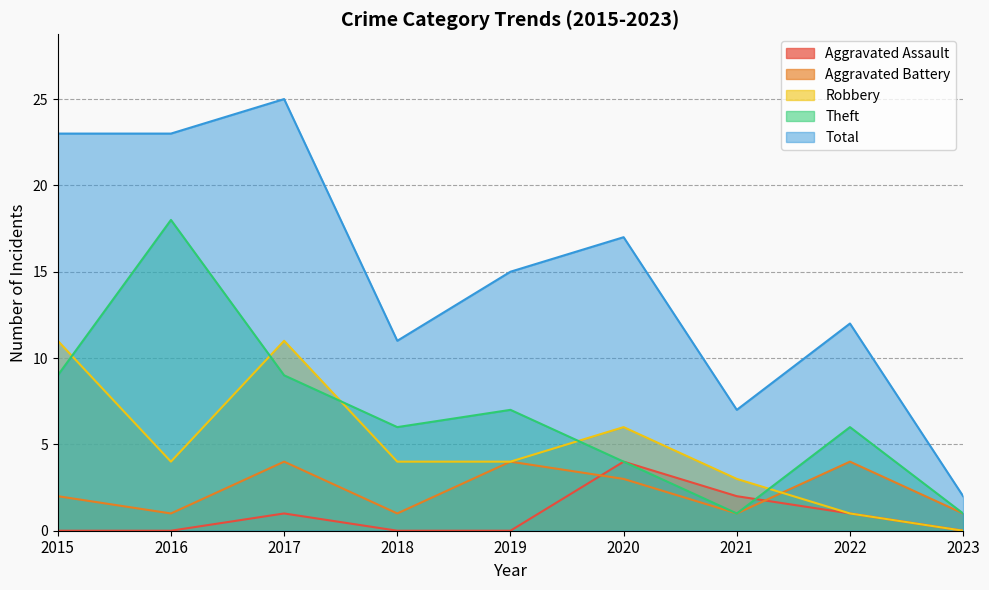

What is the maximum value for Total?

25